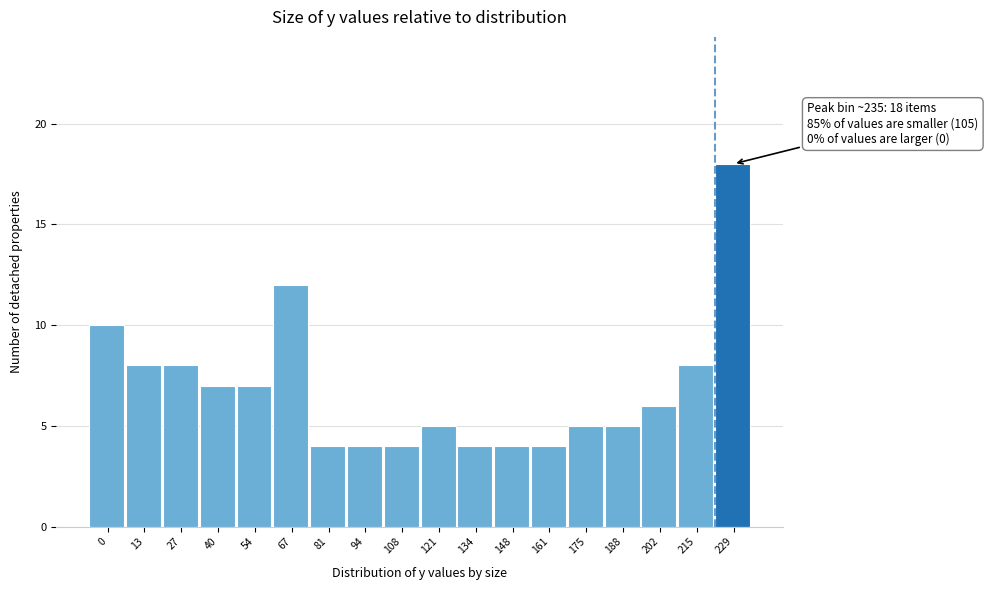

Reading left to right, extract all data points from this chart.

0=10	13=8	27=8	40=7	54=7	67=12	81=4	94=4	108=4	121=5	134=4	148=4	161=4	175=5	188=5	202=6	215=8	229=18